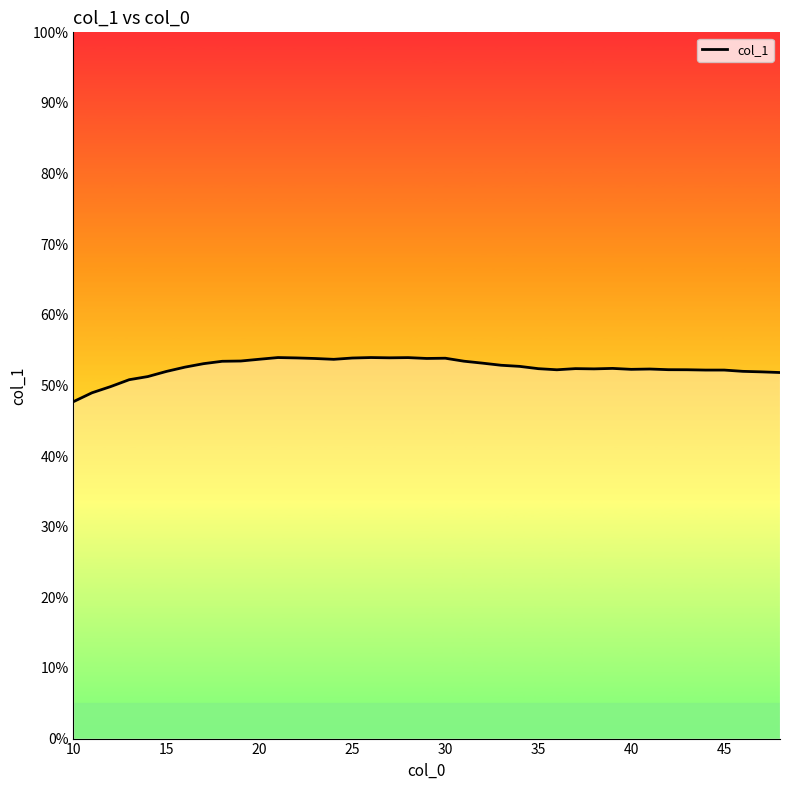

What is the average value?

52.5